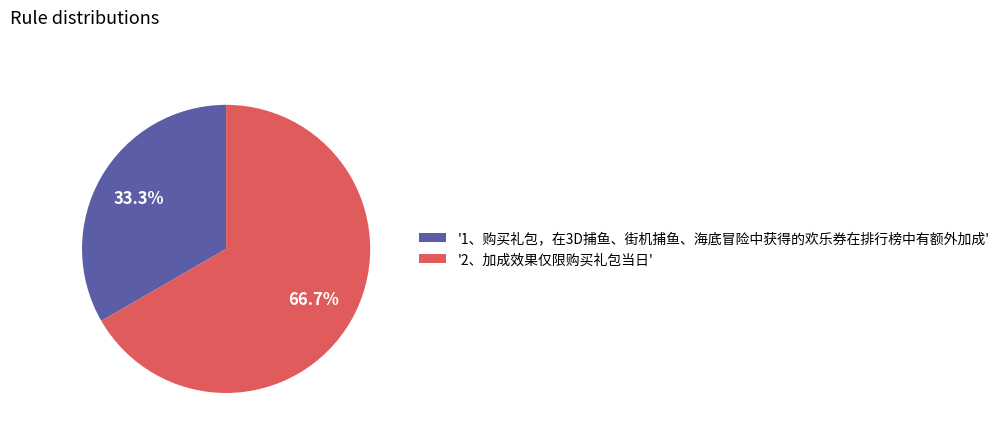

Which slice is the largest?

'2、加成效果仅限购买礼包当日'